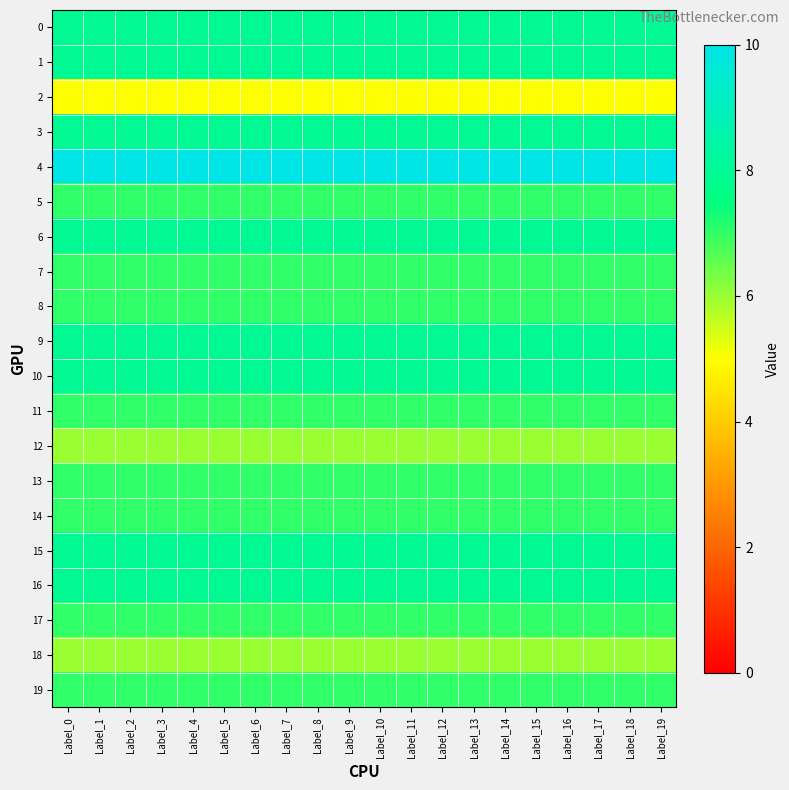

Count the number of data series in this chart.

20